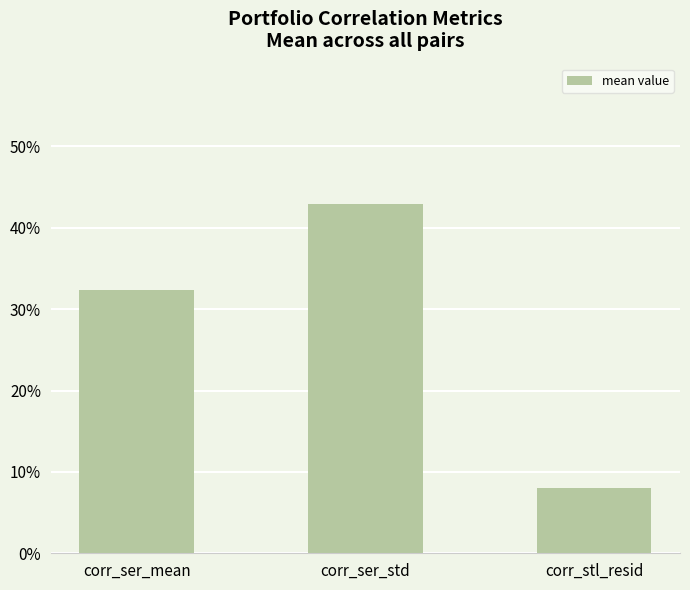

List the labels in order of value, largest first.

corr_ser_std, corr_ser_mean, corr_stl_resid